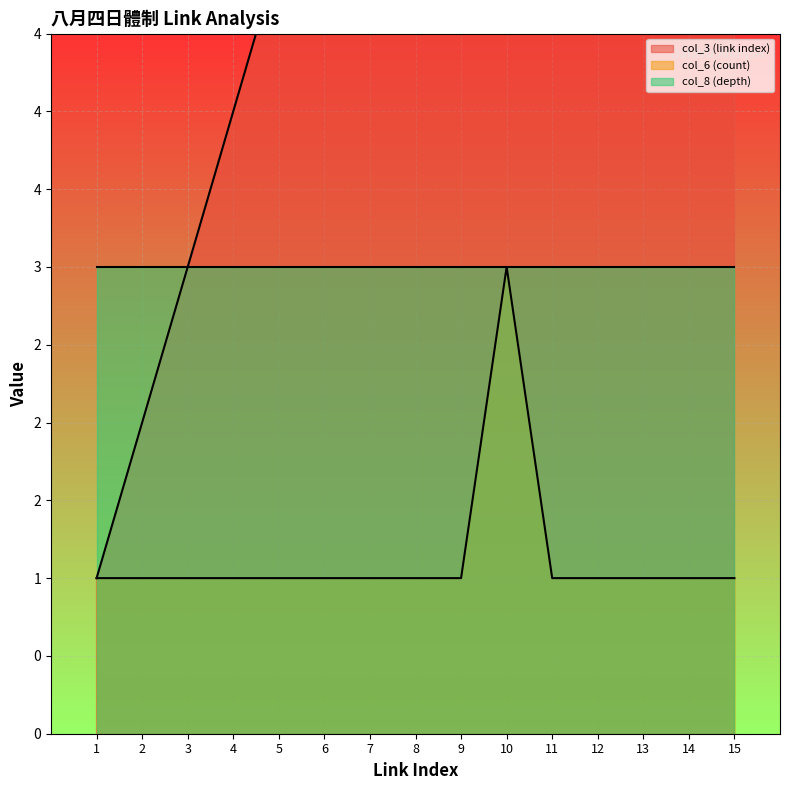

Where is col_3 (link index) nearest to the value 8?

8